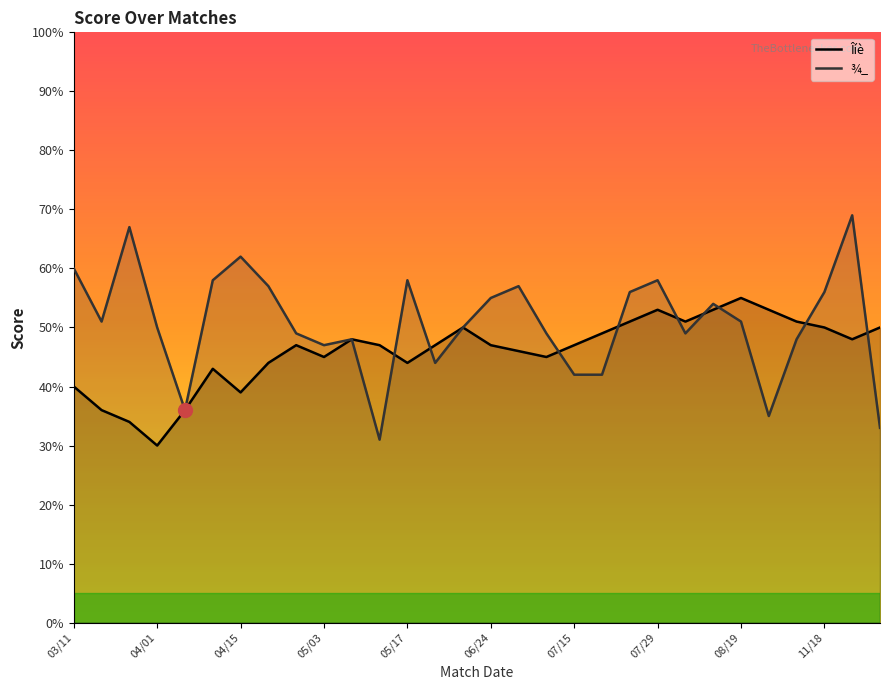

What is the greatest value displayed?

69